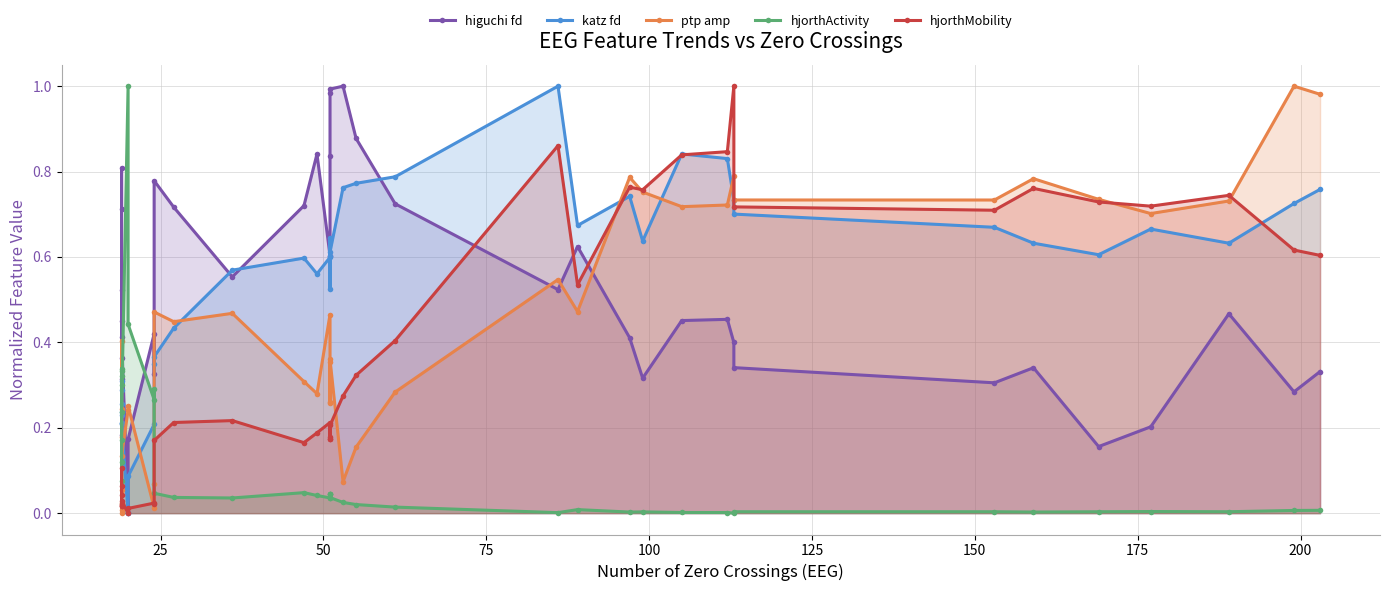

How many values in hjorthMobility are above zero?

39